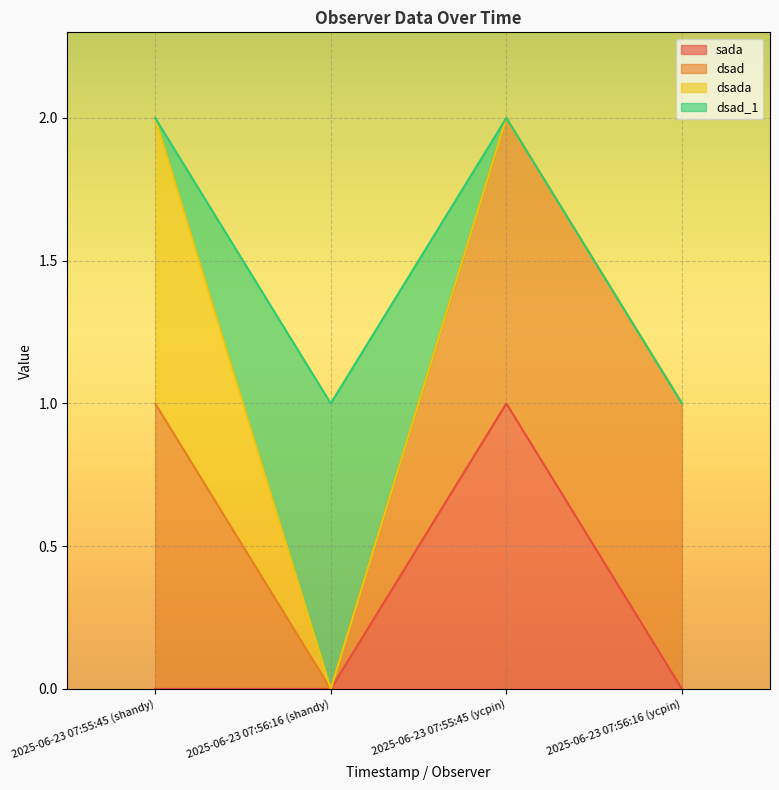

What is the difference between the sada values at 2025-06-23 07:55:45 (ycpin) and 2025-06-23 07:56:16 (ycpin)?

1